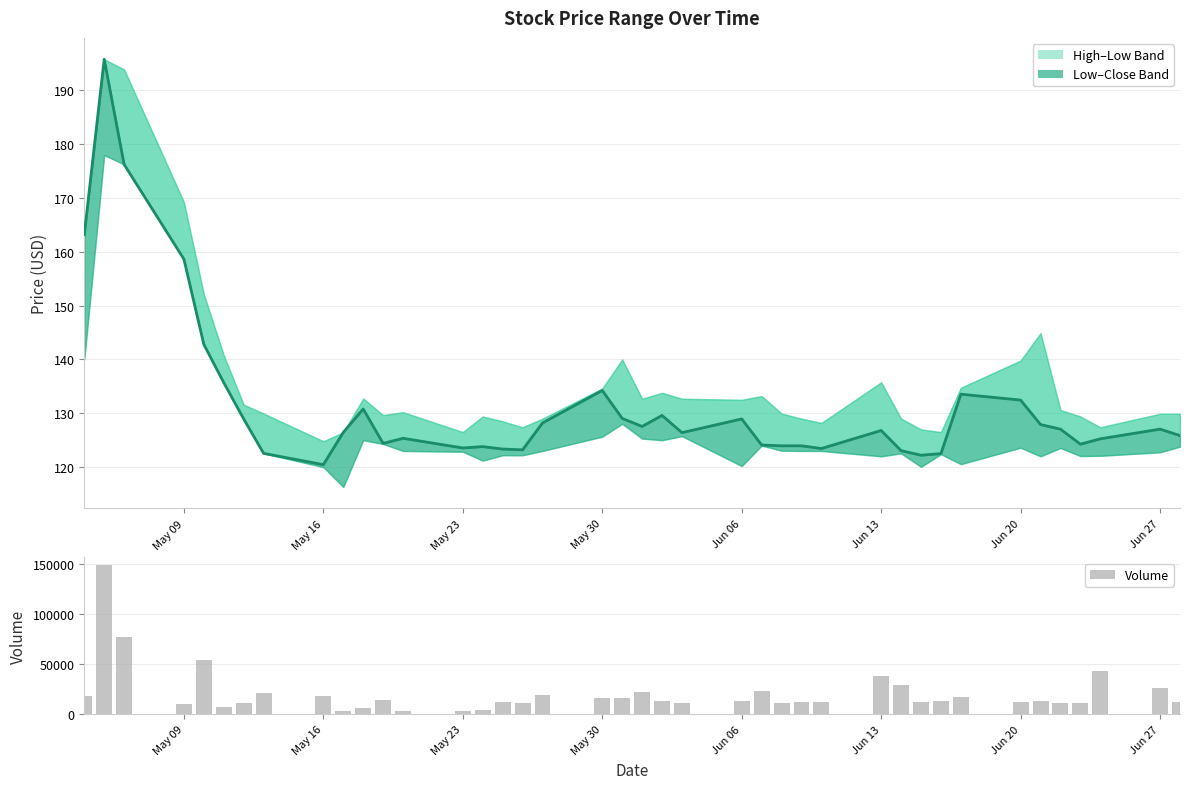

How many values are below 13060?

20